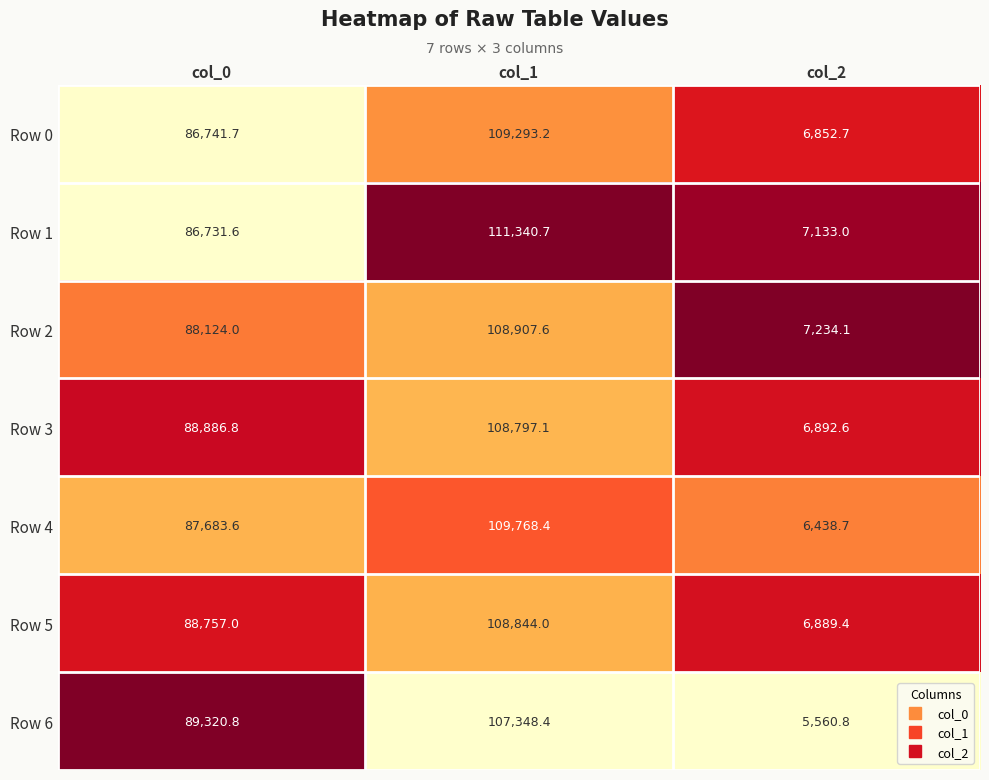

What is the sum of all Row 1 values?

205205.3